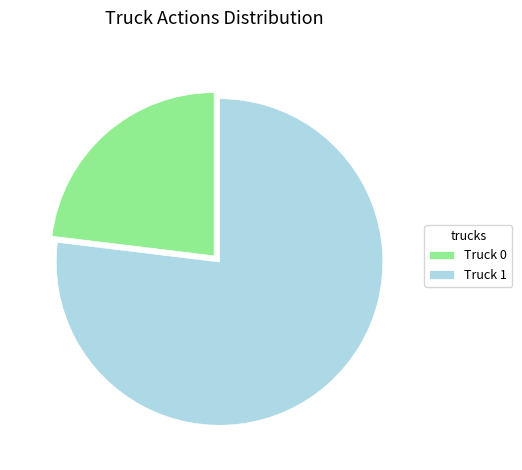

How many slices are in this pie chart?

2